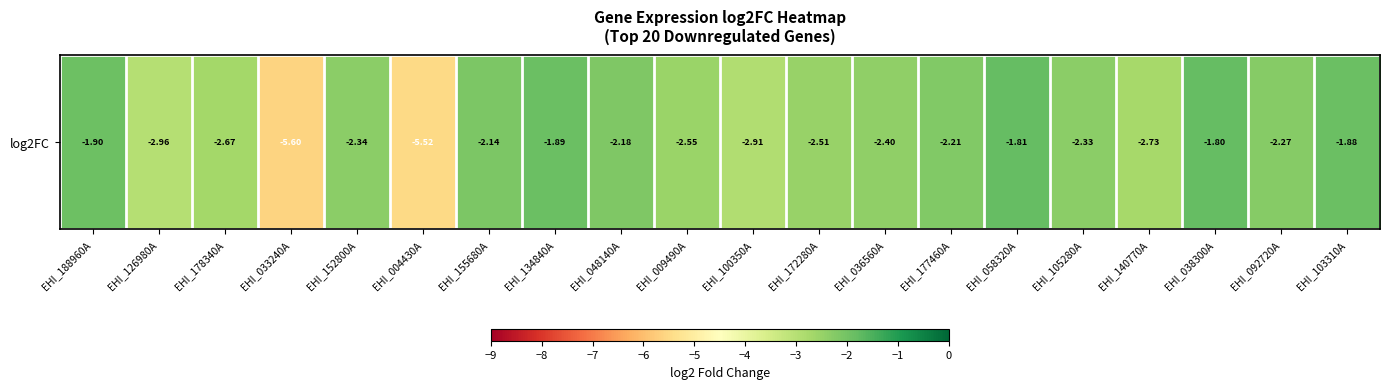

Reading left to right, what are all the values shown in this chart?

EHI_188960A=-1.9	EHI_126980A=-3.0	EHI_178340A=-2.7	EHI_033240A=-5.6	EHI_152800A=-2.3	EHI_004430A=-5.5	EHI_155680A=-2.1	EHI_134840A=-1.9	EHI_048140A=-2.2	EHI_009490A=-2.6	EHI_100350A=-2.9	EHI_172280A=-2.5	EHI_036560A=-2.4	EHI_177460A=-2.2	EHI_058320A=-1.8	EHI_105280A=-2.3	EHI_140770A=-2.7	EHI_038300A=-1.8	EHI_092720A=-2.3	EHI_103310A=-1.9